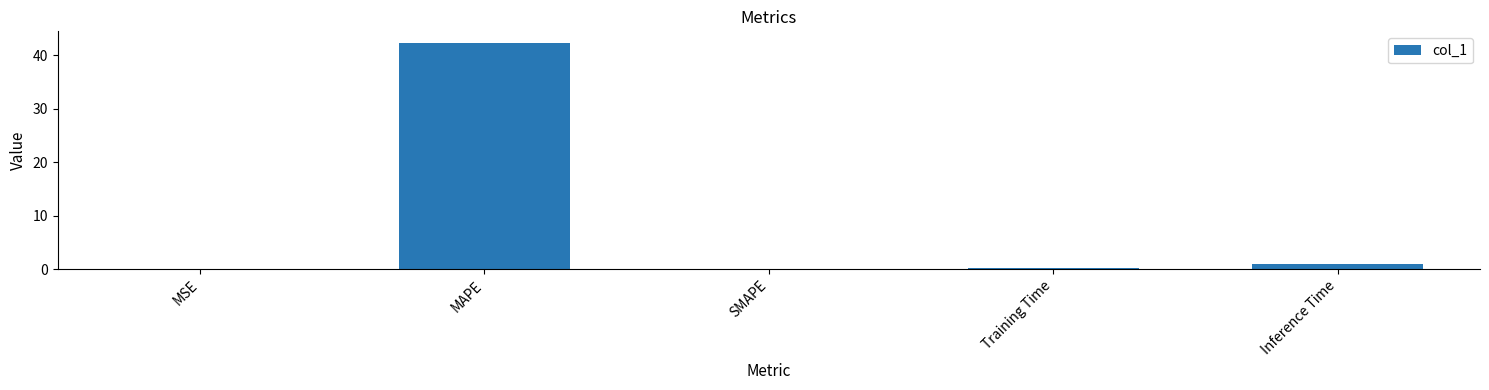

The value at SMAPE is -26.2. True or false?

False